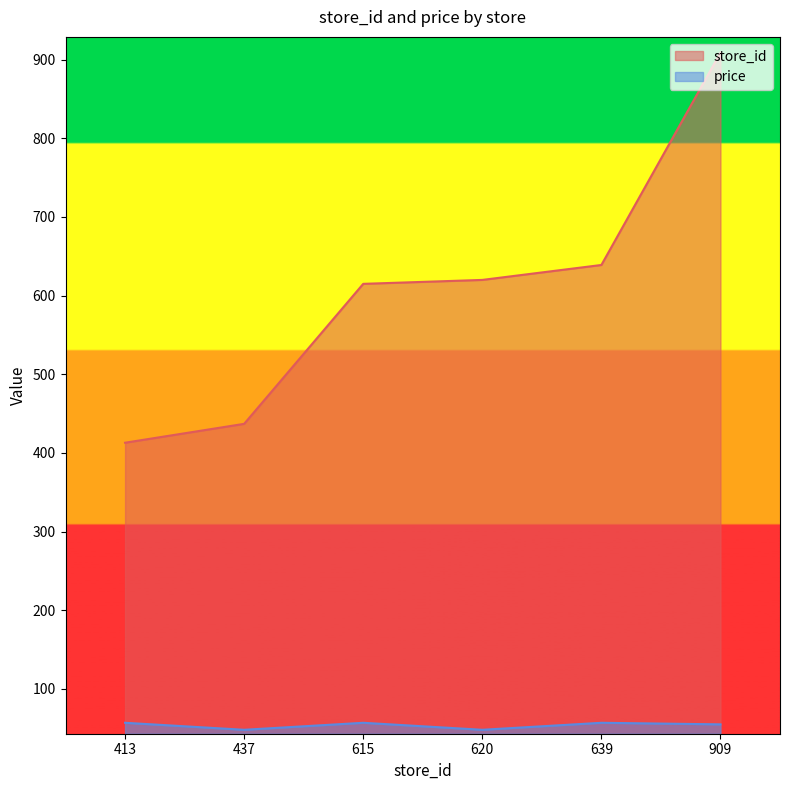

At which label does store_id first exceed 620?

639